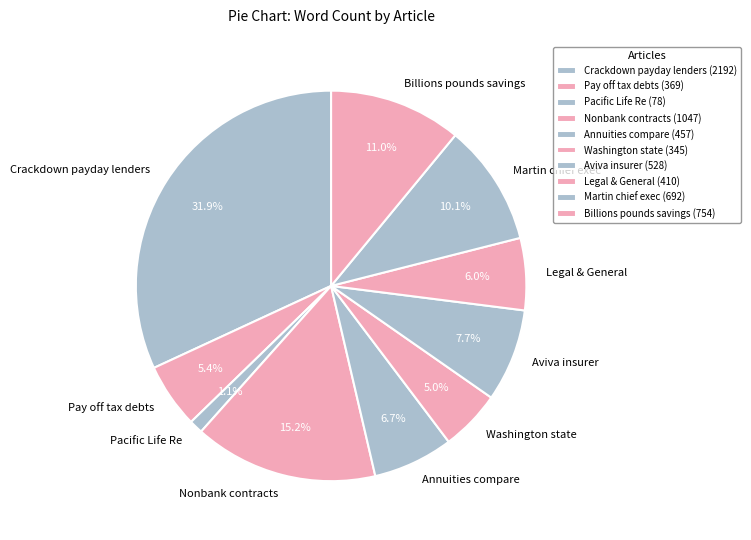

Which has a higher value, Legal & General or Washington state?

Legal & General